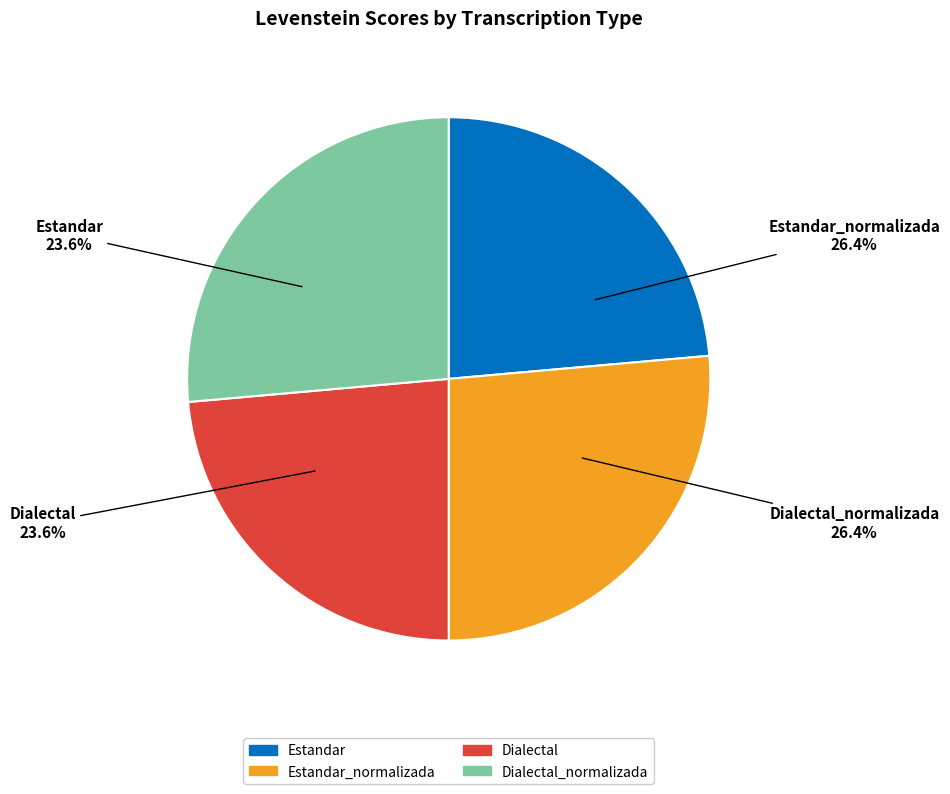

Is Estandar_normalizada the majority of the pie?

No